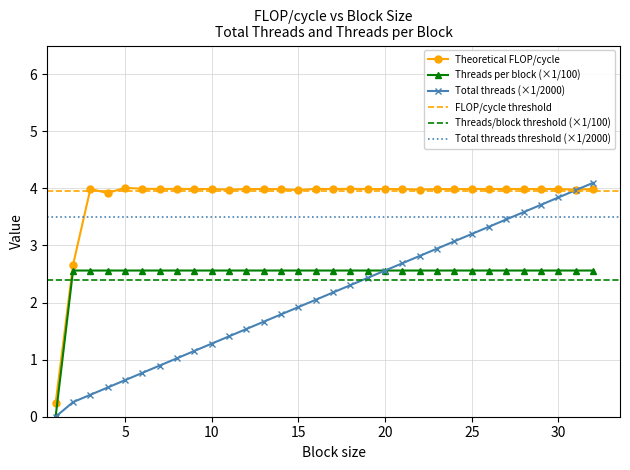

What is the label of the 12th point from the left?

12.0